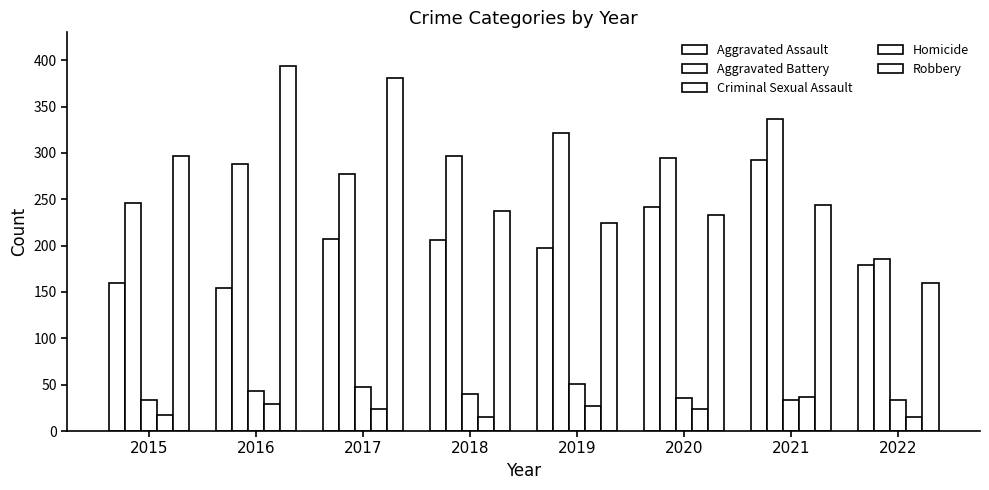

The value of Robbery at 2022 is 36. True or false?

False